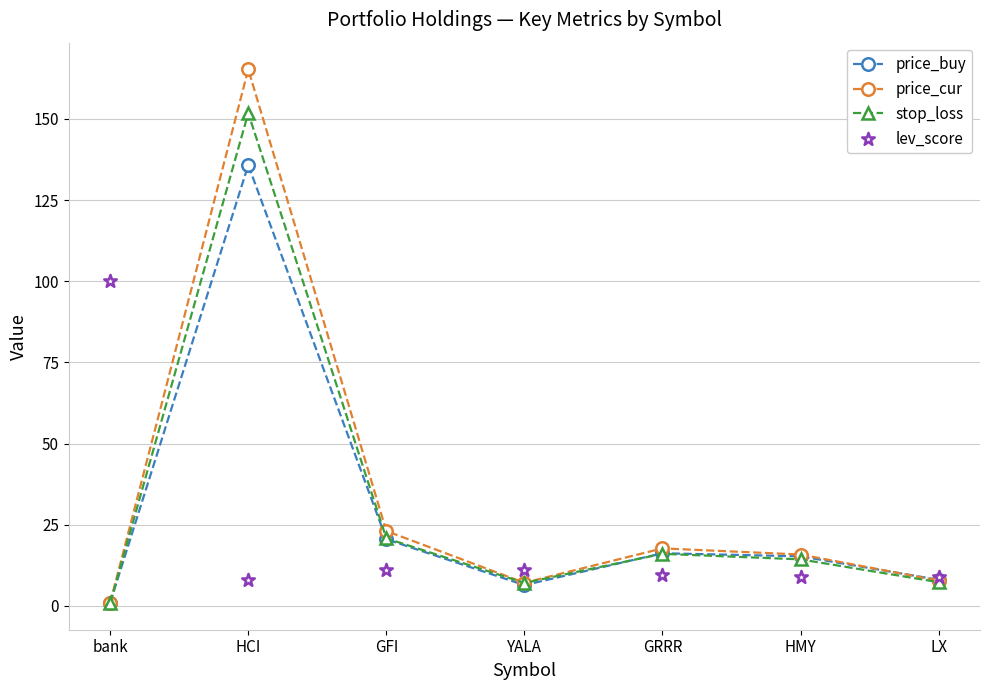

What are all the series names shown in the legend?

price_buy, price_cur, stop_loss, lev_score